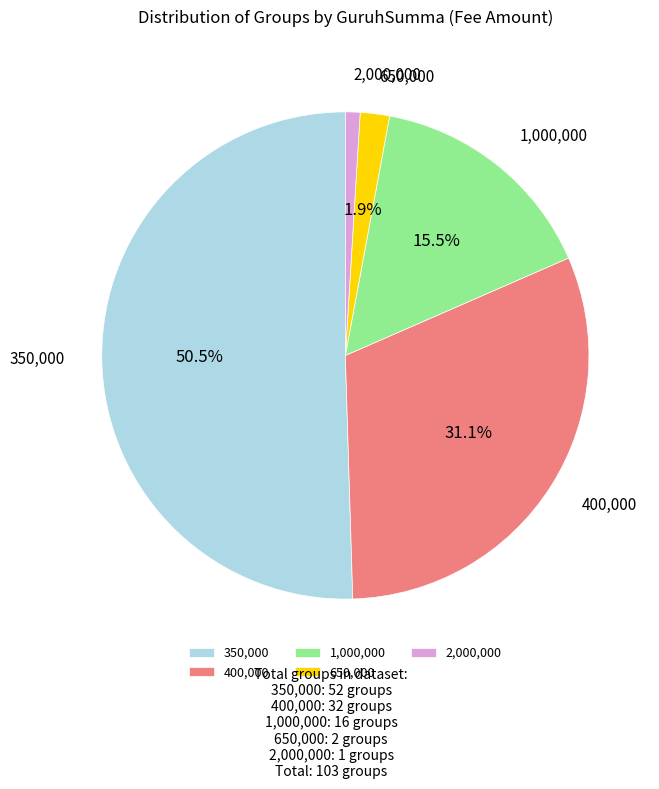

Do 1,000,000 and 2,000,000 together represent more than half of the pie?

No